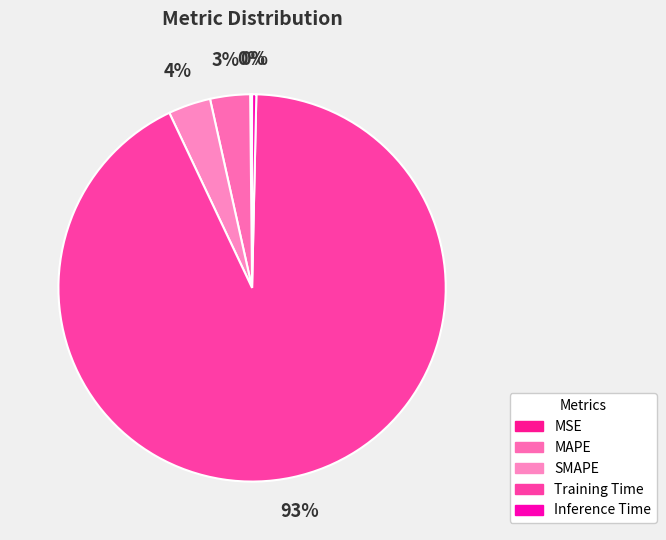

What is the majority slice?

Training Time